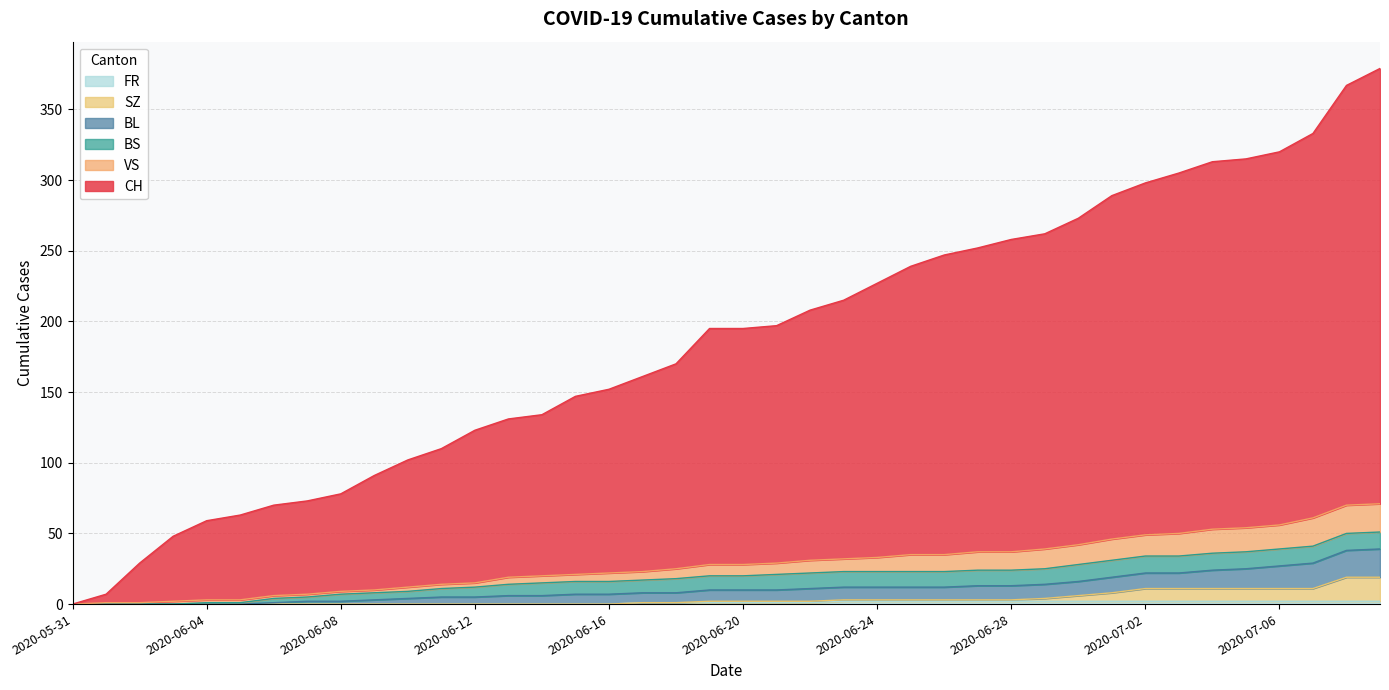

Does the chart have visible grid lines?

Yes